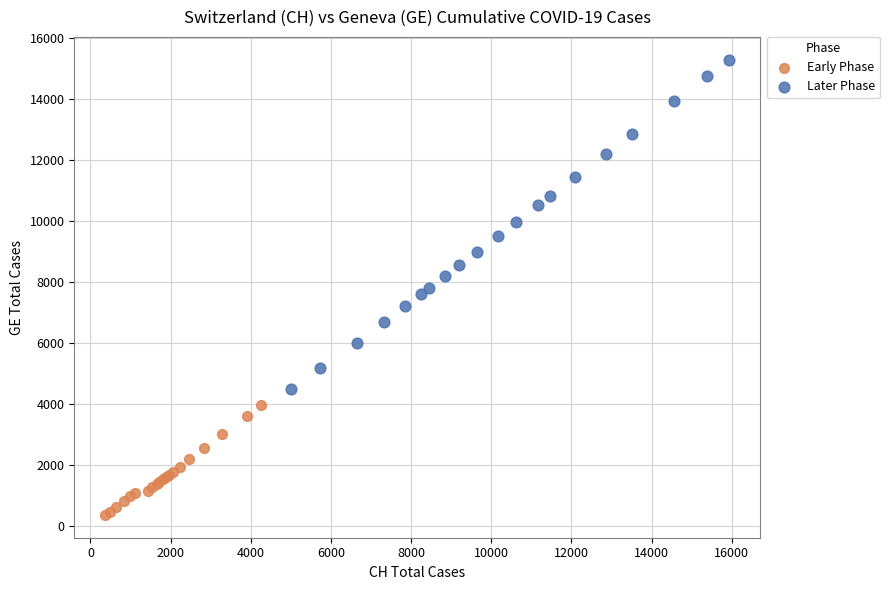

Which series reaches the maximum Y coordinate?

Later Phase